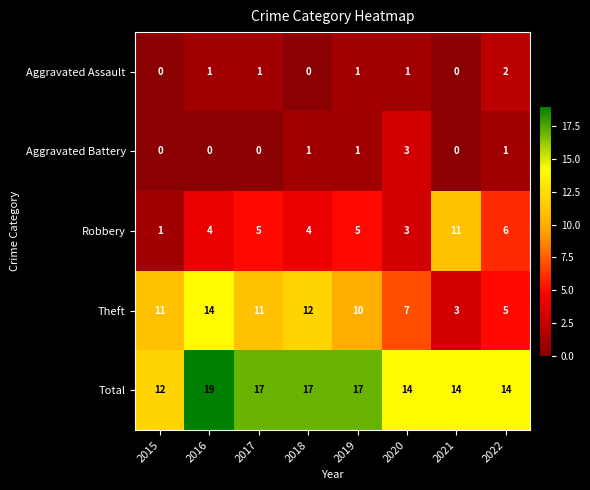

How many categories are shown in the chart?

8